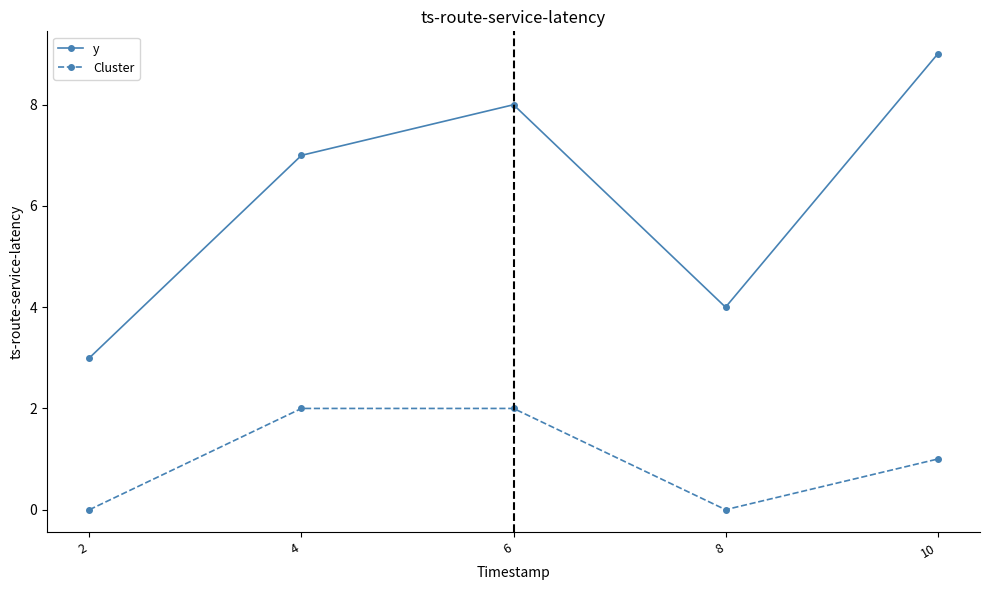

List the series in order of their peak value, highest first.

y, Cluster